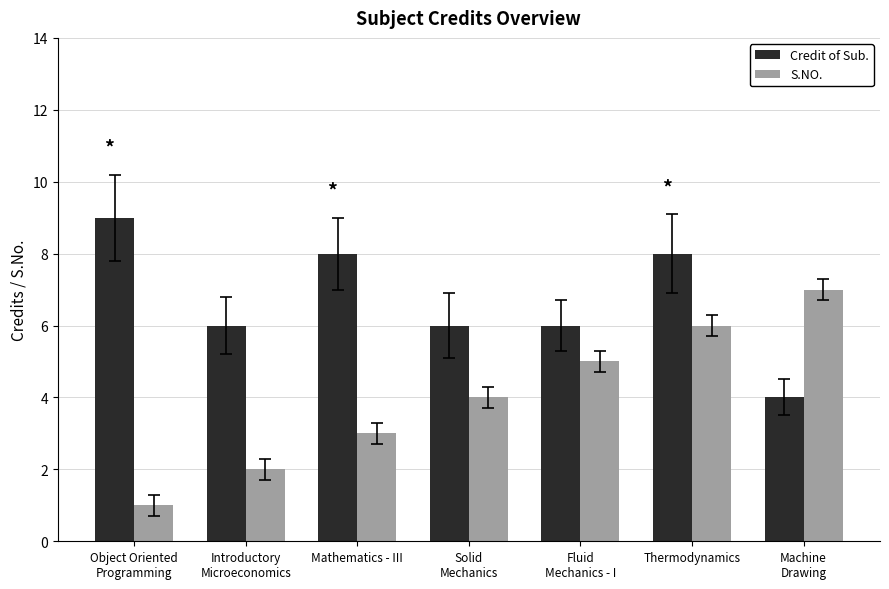

How many bars are there in total?

14